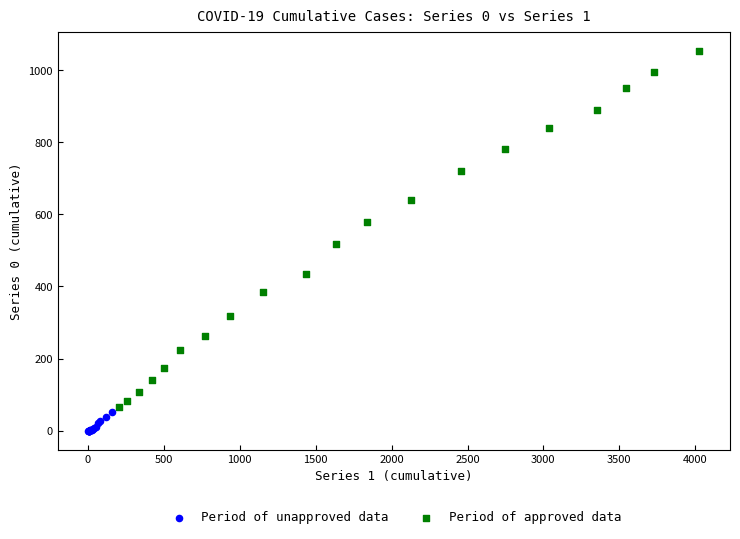

Which series has the largest Y range (max minus min)?

Period of approved data